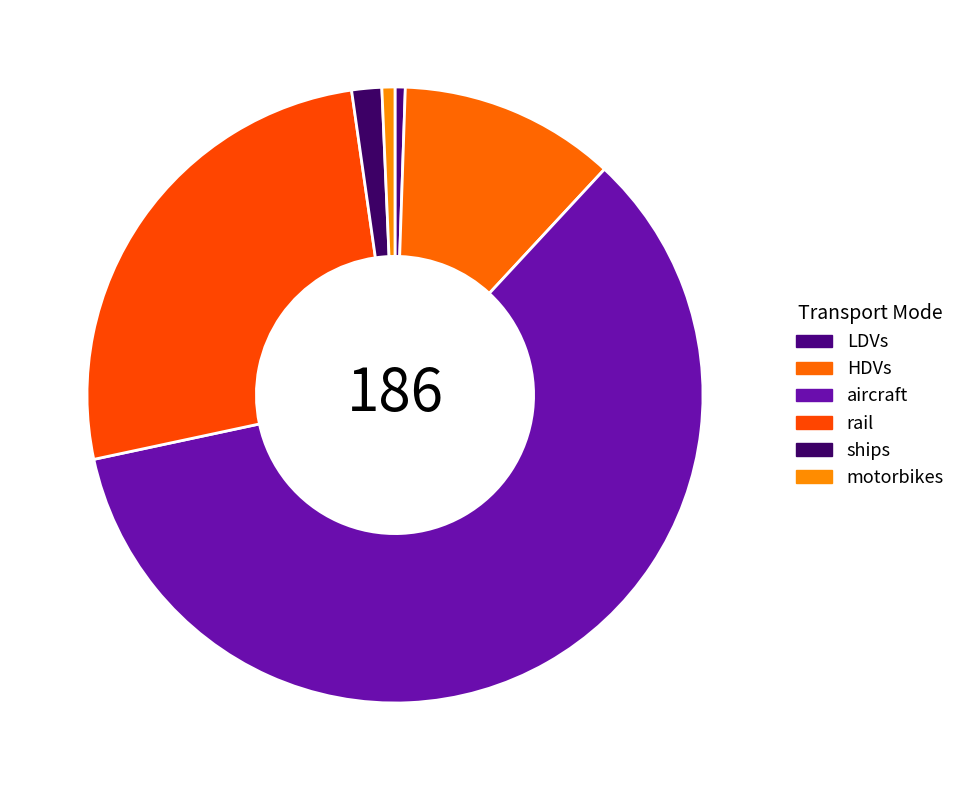

Which category accounts for the majority?

aircraft